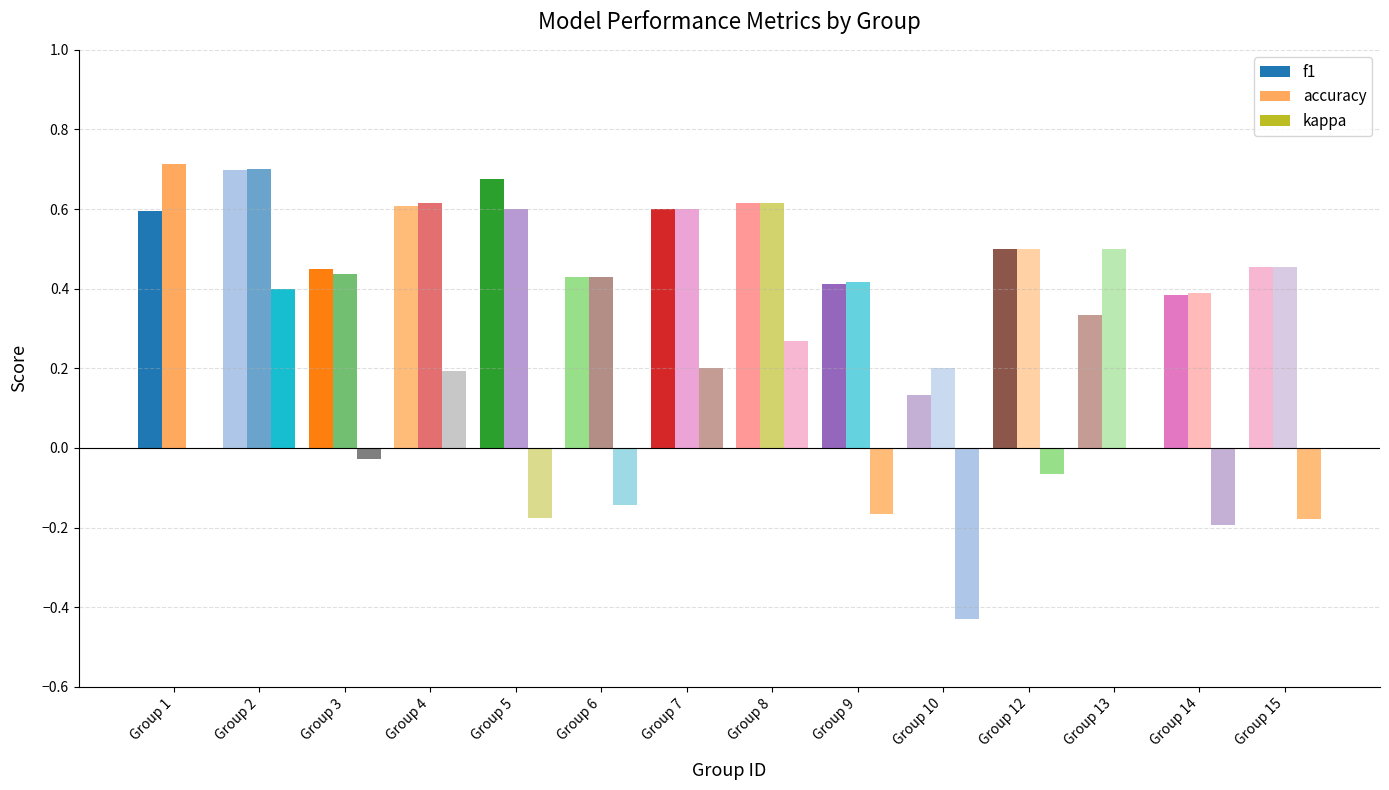

Which label corresponds to the smallest value in the chart?

Group 10